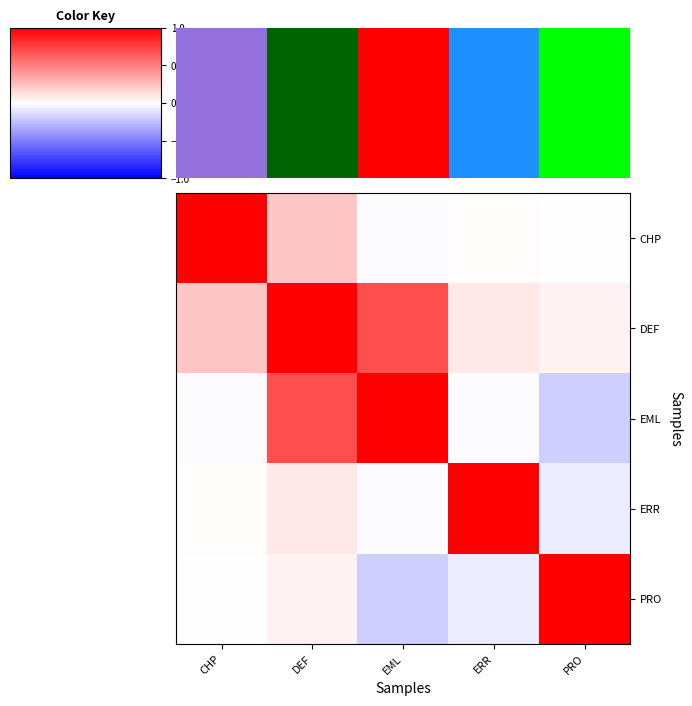

List the labels in order of DEF value, largest first.

DEF, EML, CHP, ERR, PRO